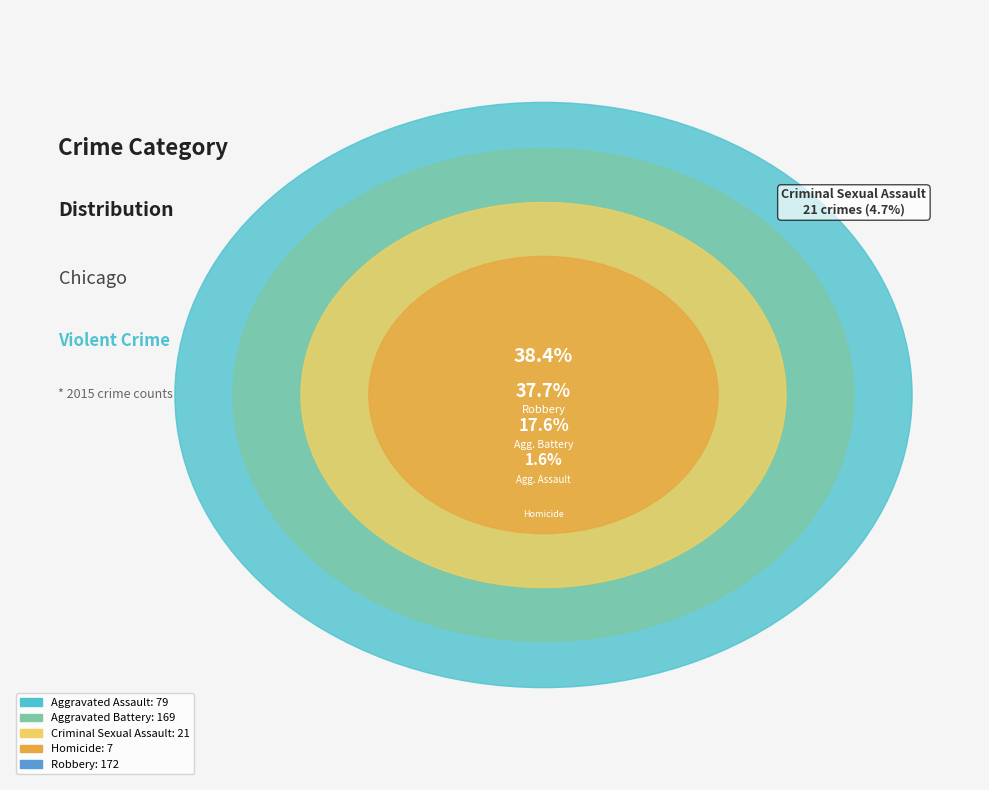

To the nearest percent, what is the combined percentage of Robbery and Homicide?

40%